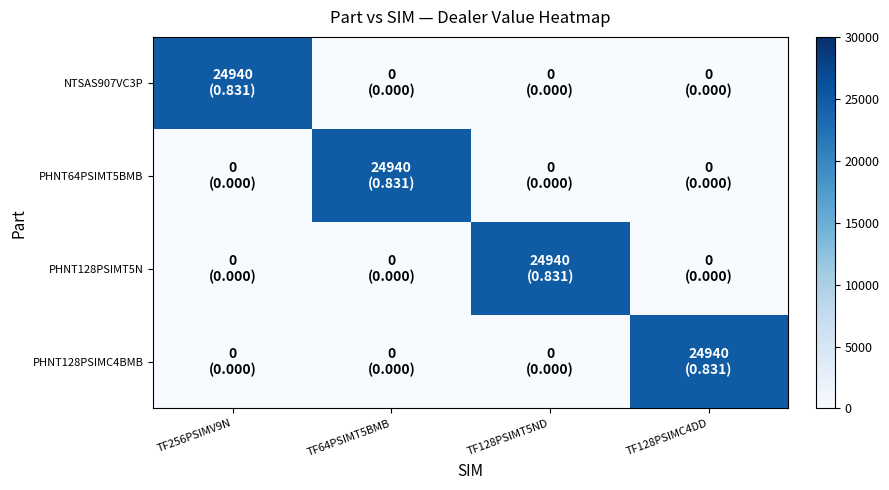

What is the total value across all series at TF64PSIMT5BMB?

24940